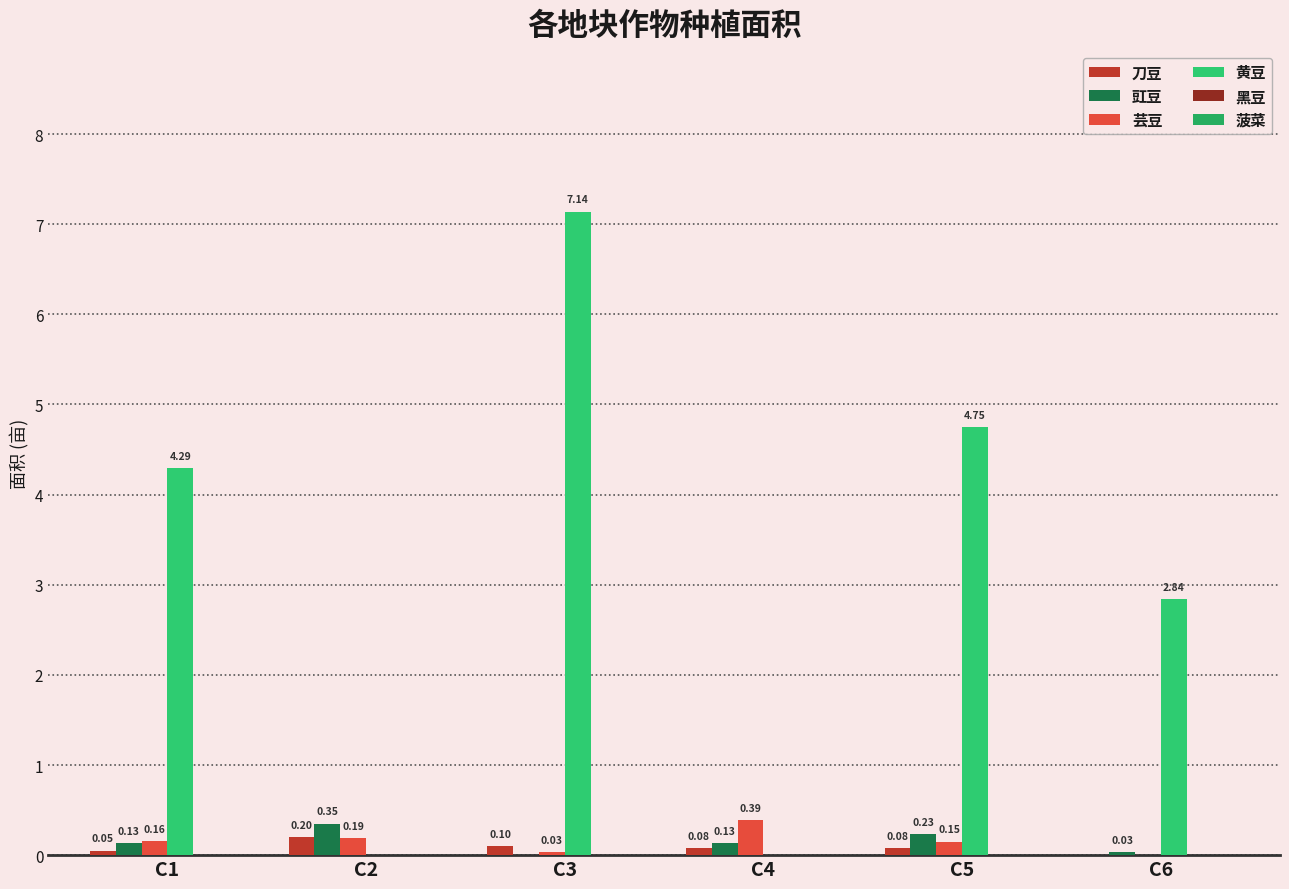

Rank the series at C1 from lowest to highest value.

黑豆, 菠菜, 刀豆, 豇豆, 芸豆, 黄豆